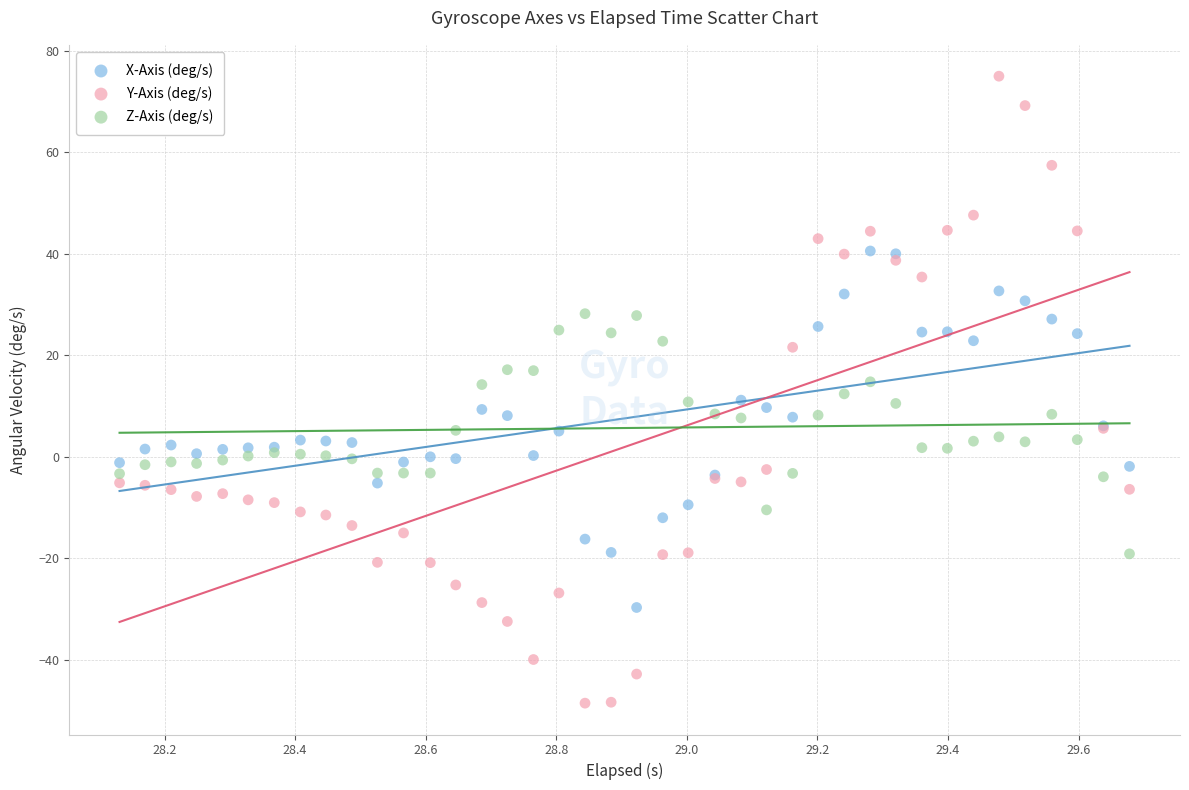

Which series reaches the maximum Y coordinate?

Y-Axis (deg/s)